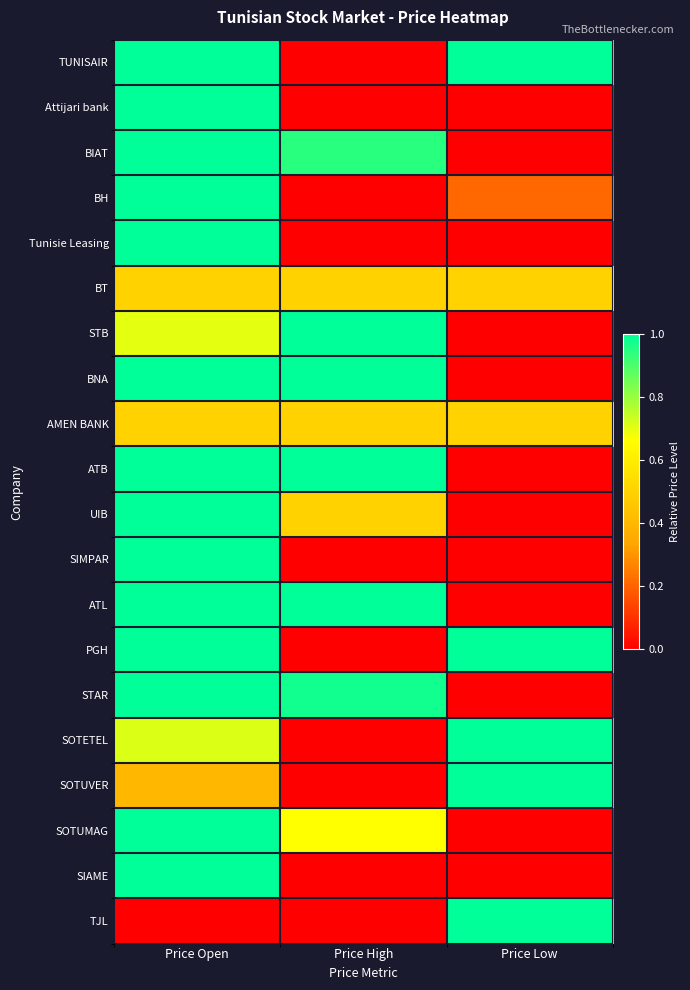

Rank the series by their maximum value, from highest to lowest.

TUNISAIR, Attijari bank, BIAT, BH, Tunisie Leasing, STB, BNA, ATB, UIB, SIMPAR, ATL, PGH, STAR, SOTETEL, SOTUVER, SOTUMAG, SIAME, TJL, BT, AMEN BANK